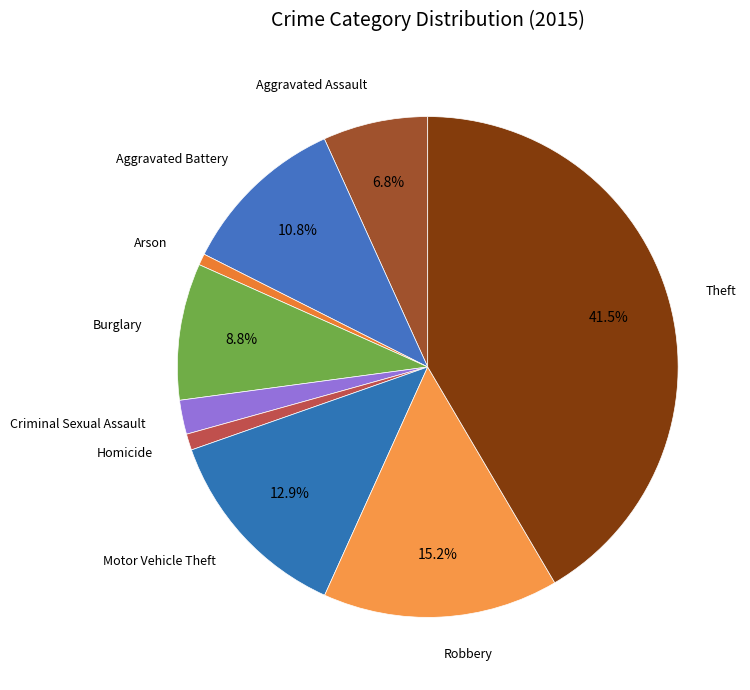

Count the number of slices in the pie.

9